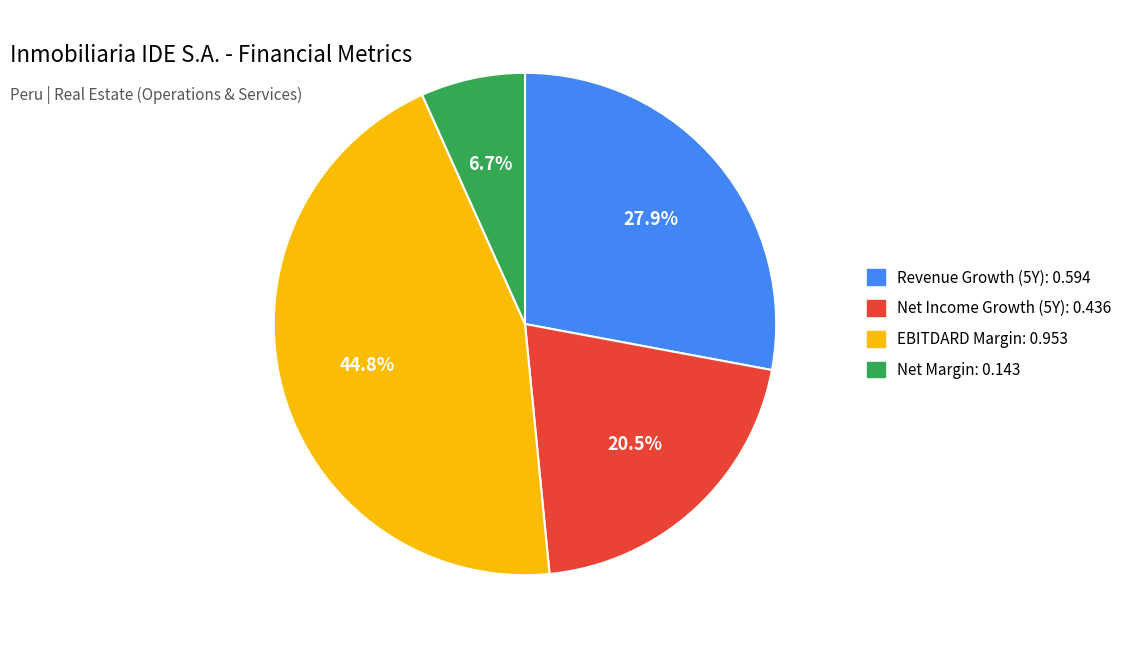

Is there any slice that represents more than half of the pie?

No